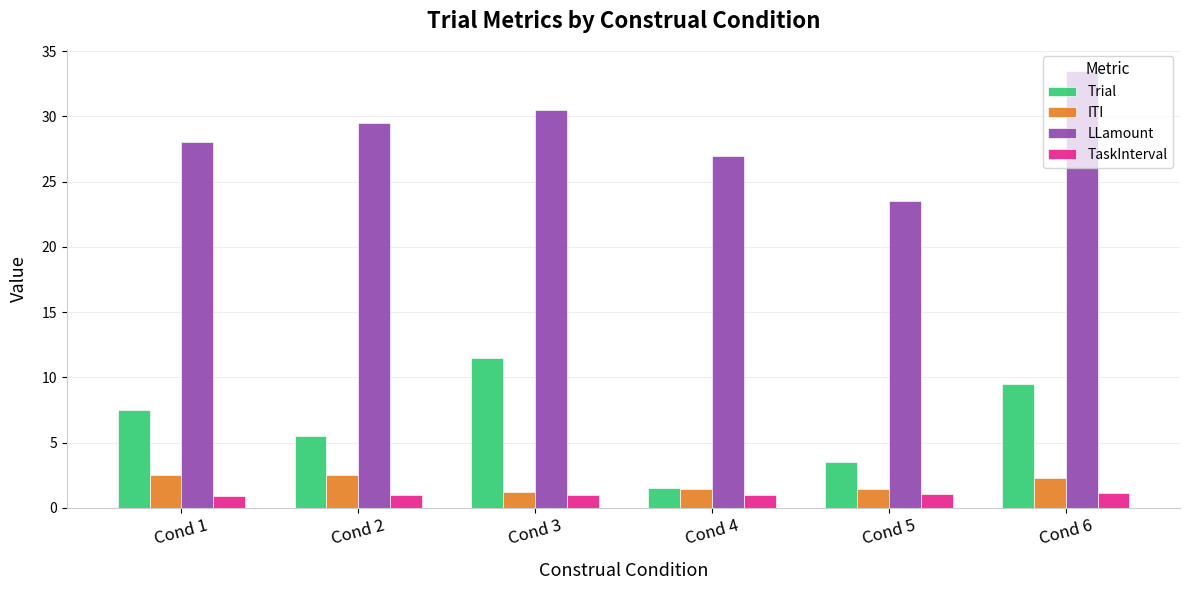

What value does the ITI series have at Cond 6?

2.3